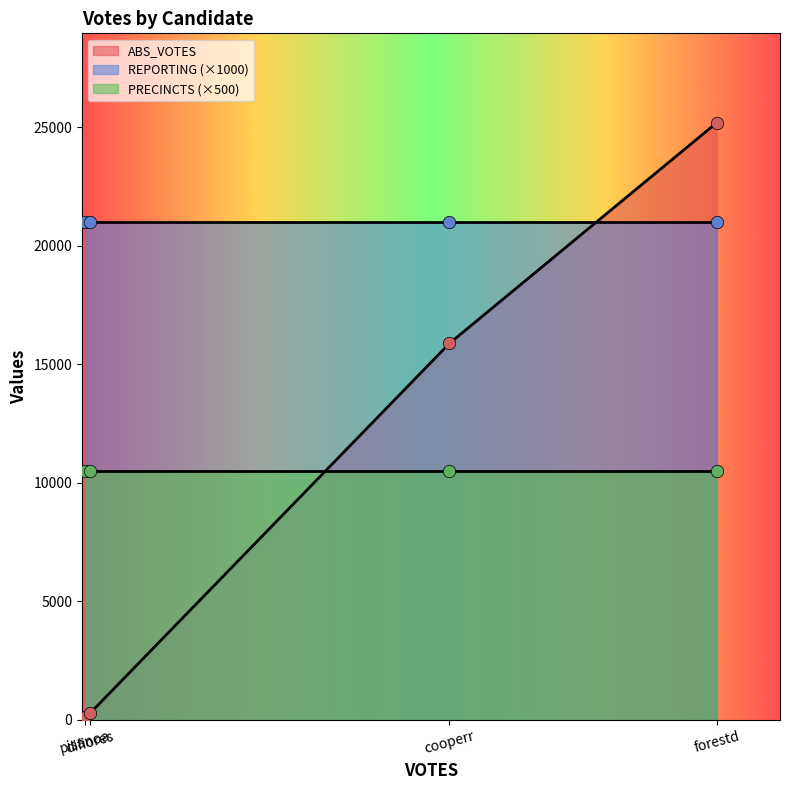

What is the highest value of the ABS_VOTES series?

25181